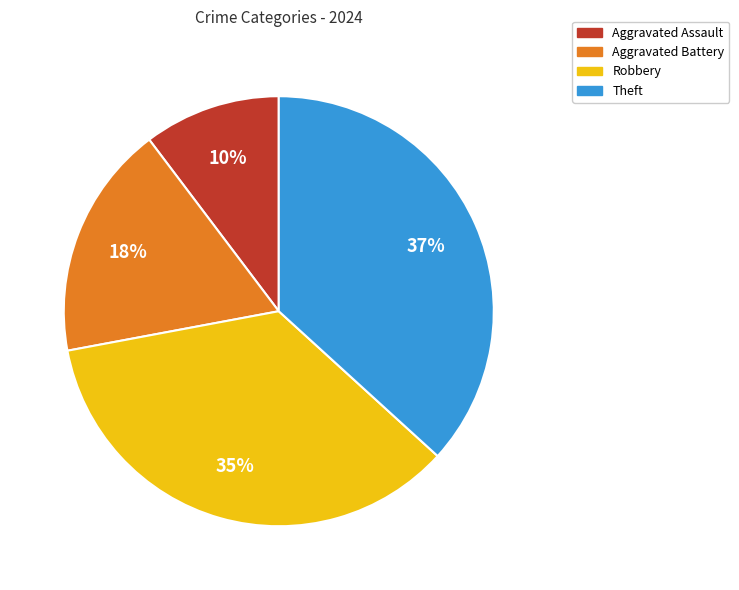

Which has a higher value, Aggravated Assault or Aggravated Battery?

Aggravated Battery